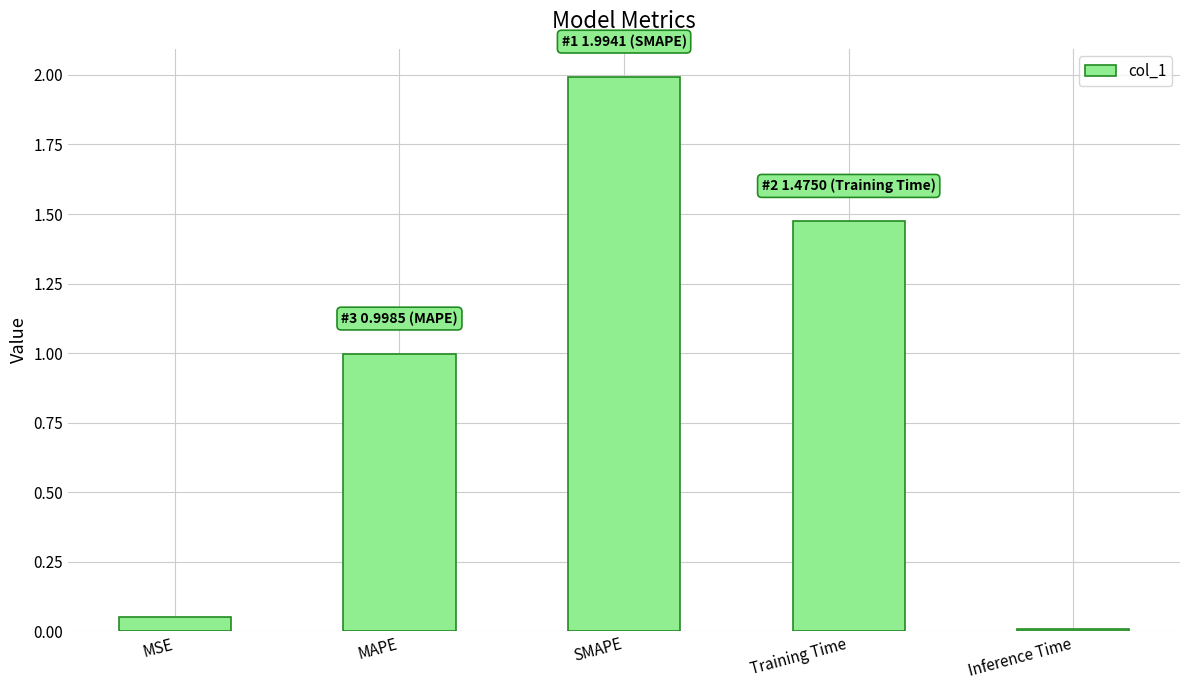

The chart shows a value of 0.4 at MAPE. True or false?

False